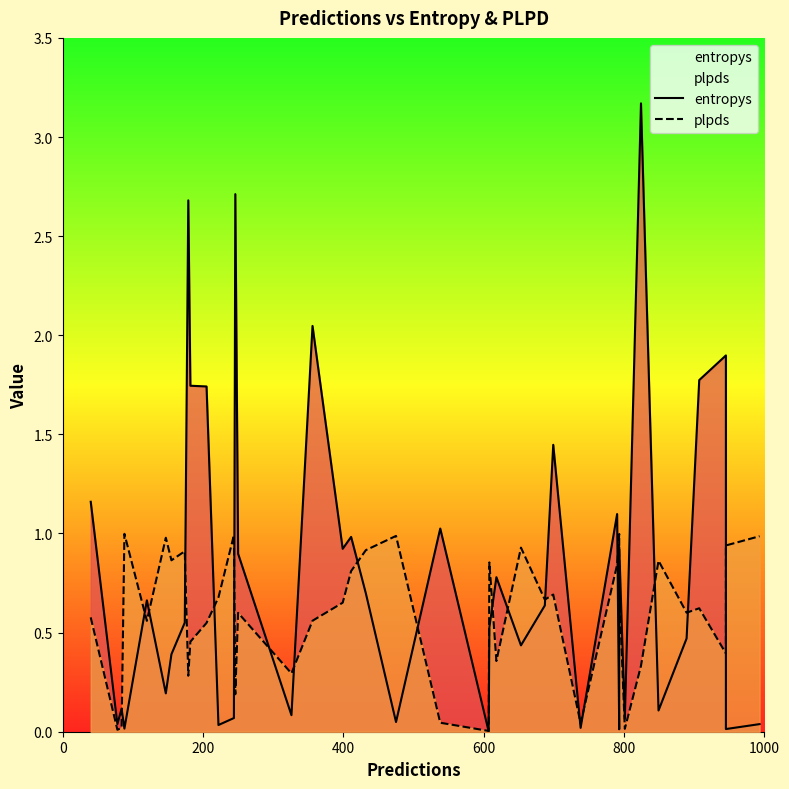

What is the spread (max minus min) of values at 0?

0.6